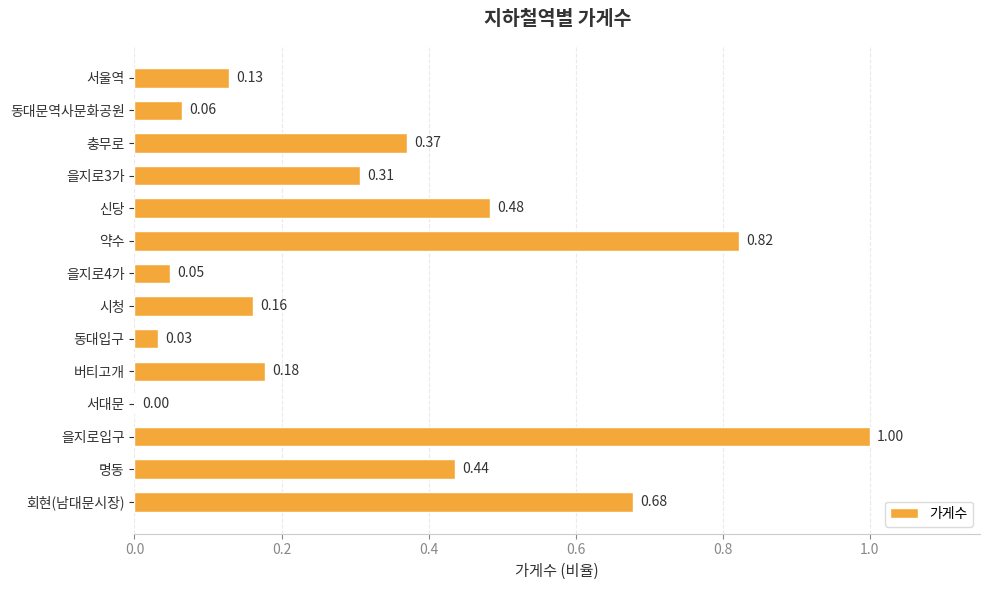

Between 회현(남대문시장) and 동대입구, which is larger?

회현(남대문시장)